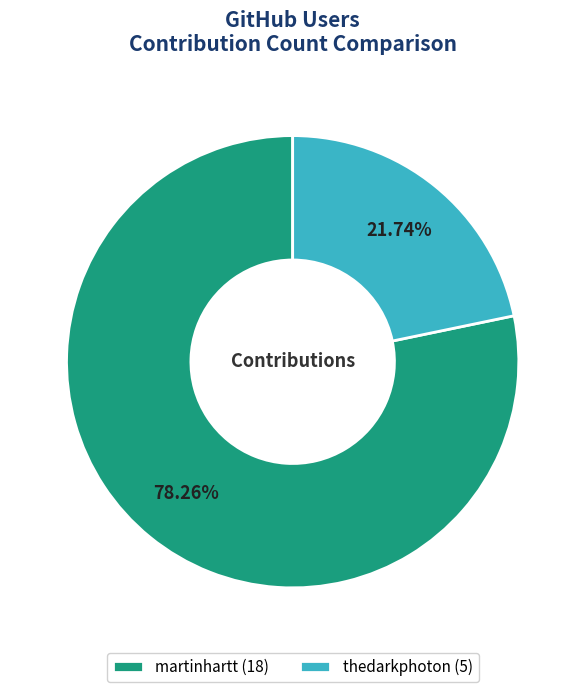

Is there a majority slice in this chart?

Yes